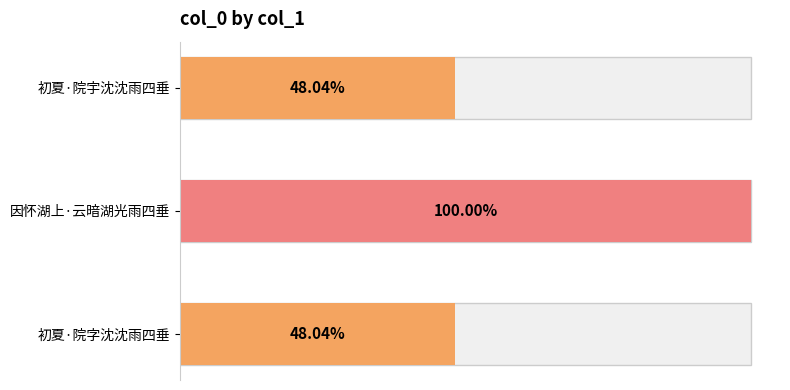

What is the sum of all values?

640184